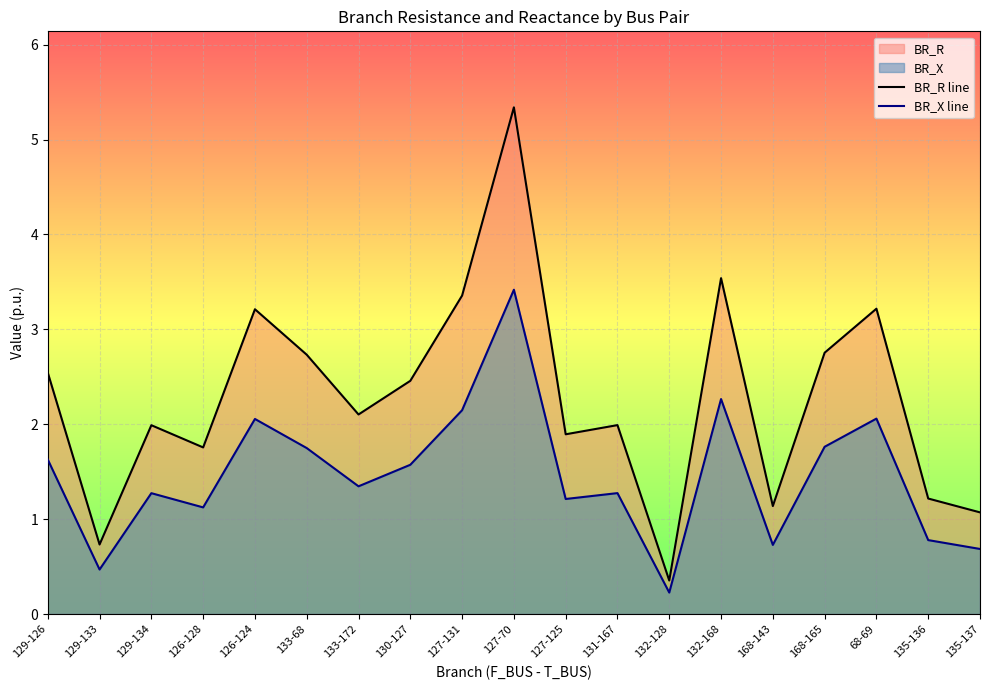

Is it true that BR_R line equals 3.2 at 131-167?

False